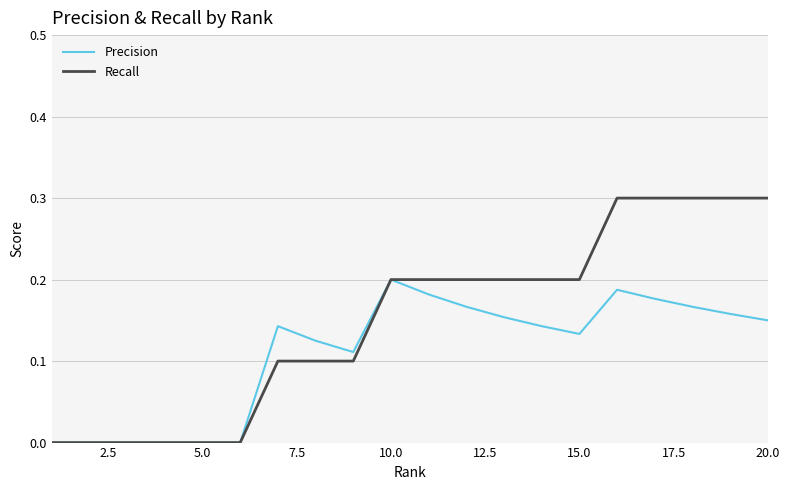

Which series has the largest total across all categories?

Recall